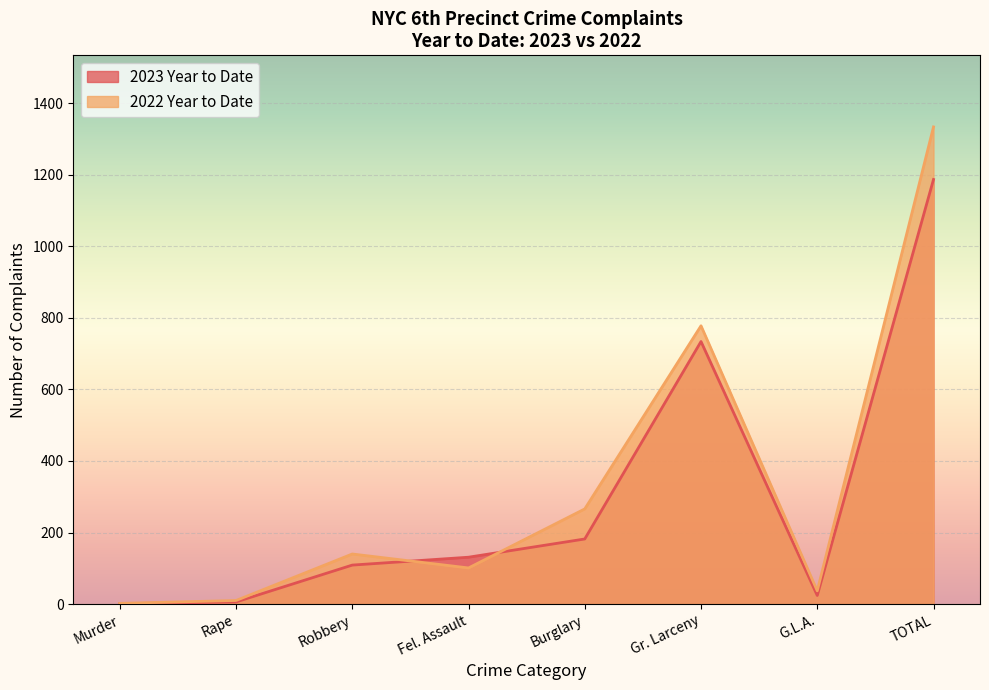

The value of 2022 Year to Date at Gr. Larceny is 778. True or false?

True